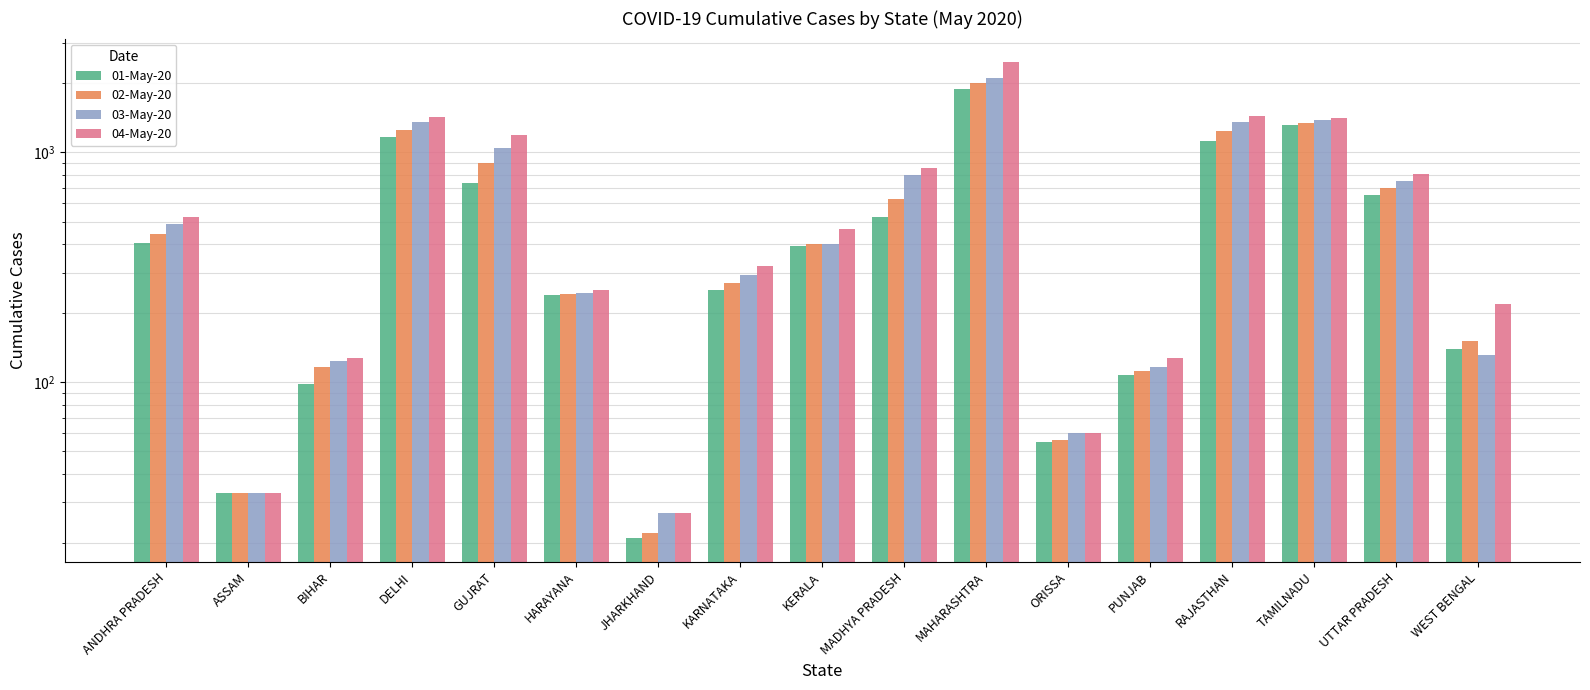

What is the total value across all series at MAHARASHTRA?

8459